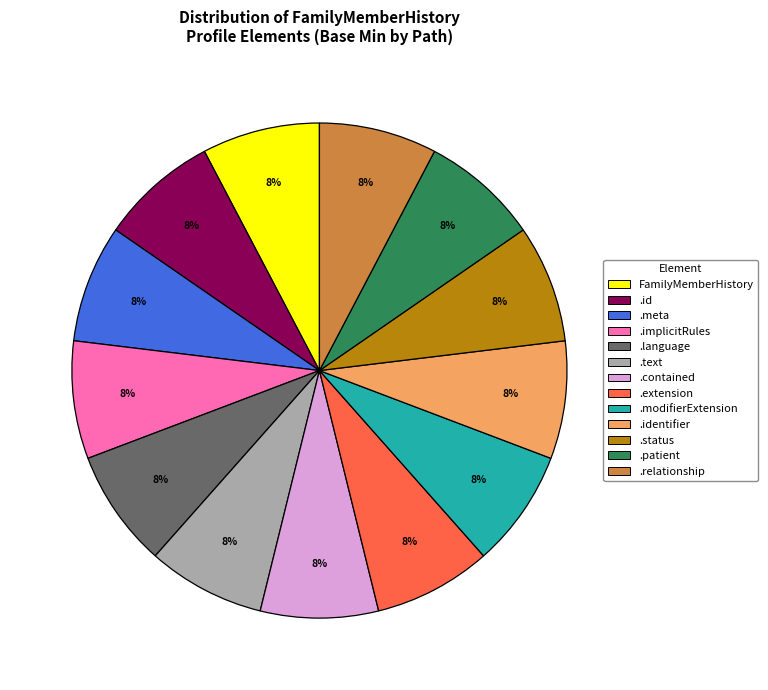

Is there any slice that represents more than half of the pie?

No